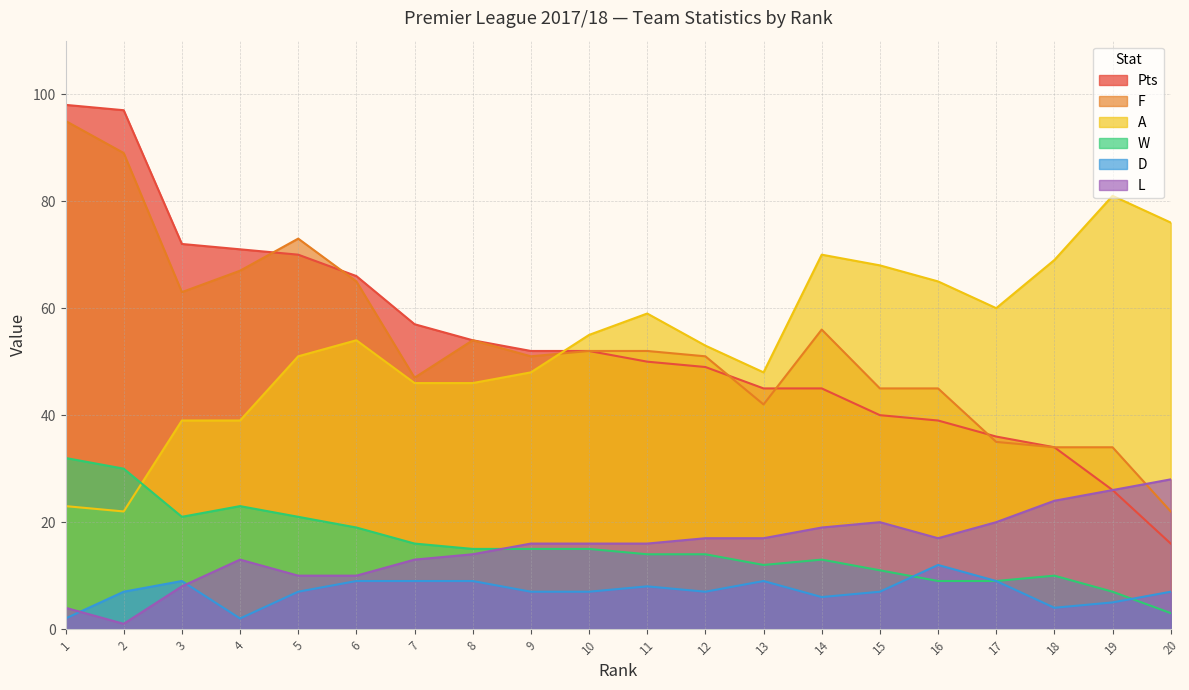

True or false: Pts and L cross at least once.

False